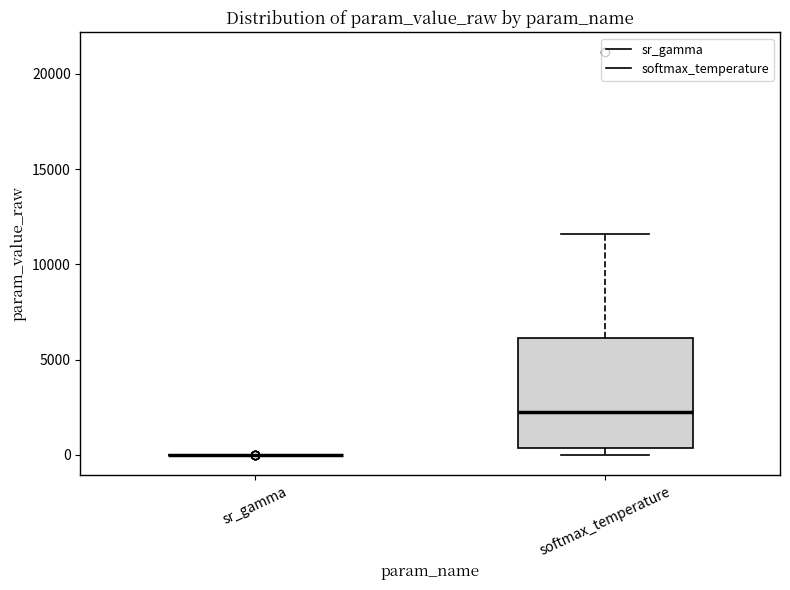

Reading left to right, read every box against the y-axis: the position of its median line, the range the box covers, and the ends of its whiskers. The values are not printed on the chart, so give them approximately, as read against the axis.

sr_gamma: box collapsed to a line at 0, whiskers 0 to 0
softmax_temperature: median 2500, box 500 to 6000, whiskers 0 to 11500